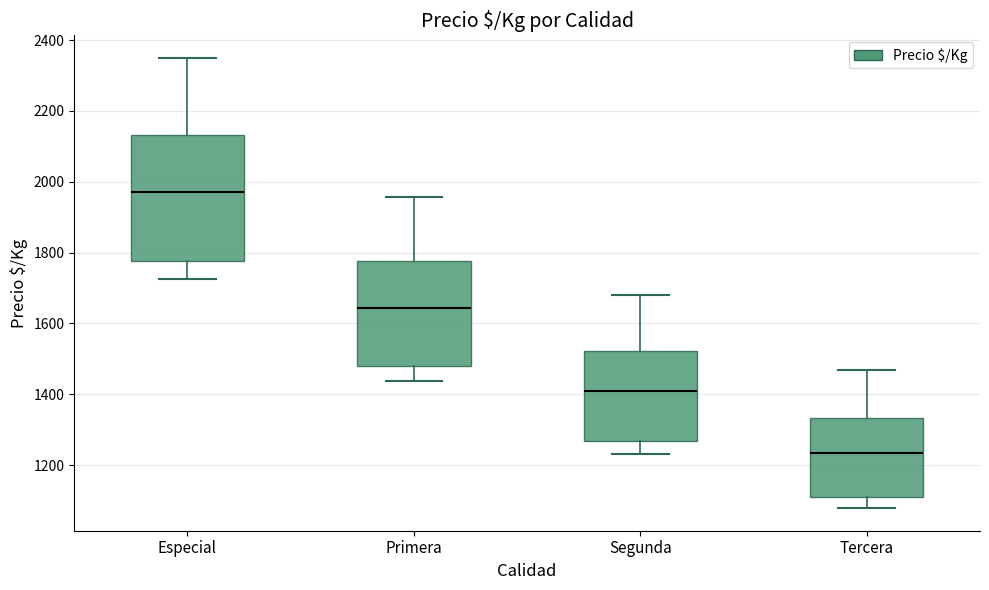

Which box has the highest median line?

Especial